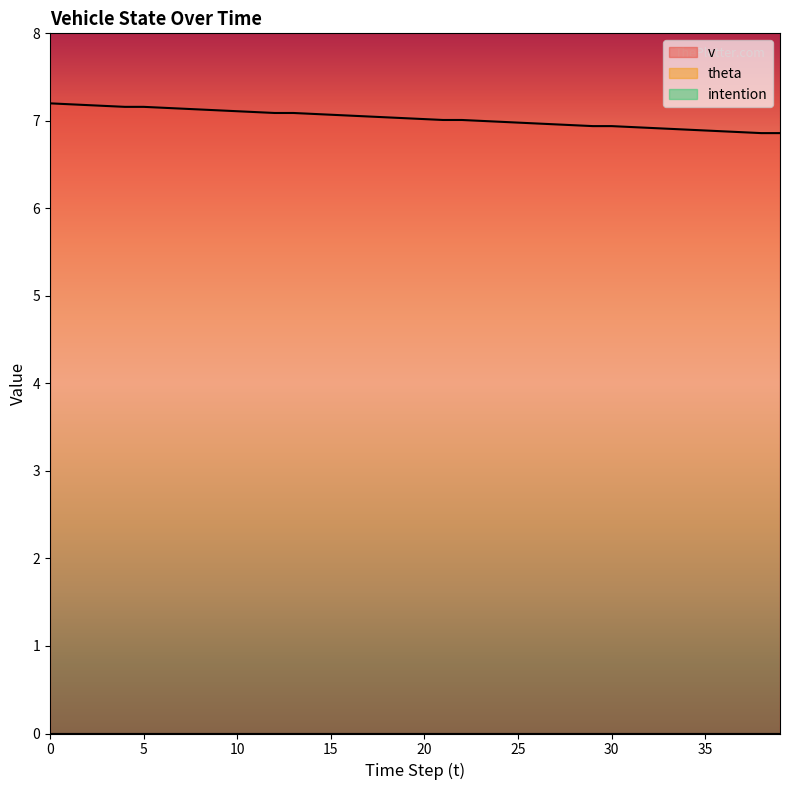

The value of intention at 14 is 0.0. True or false?

True